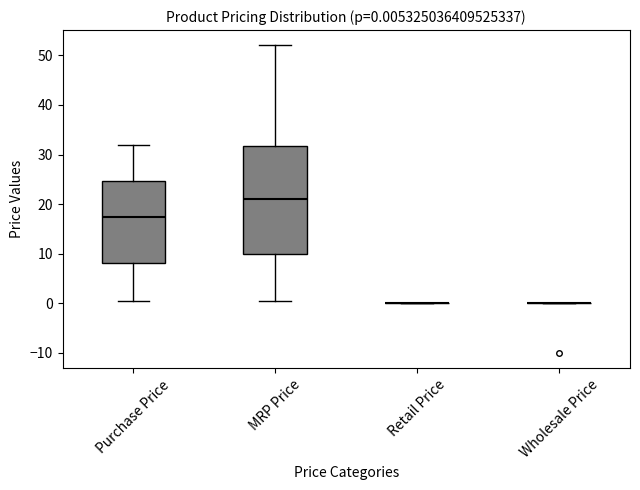

Which box is the tallest, from its lower edge to its upper edge?

MRP Price